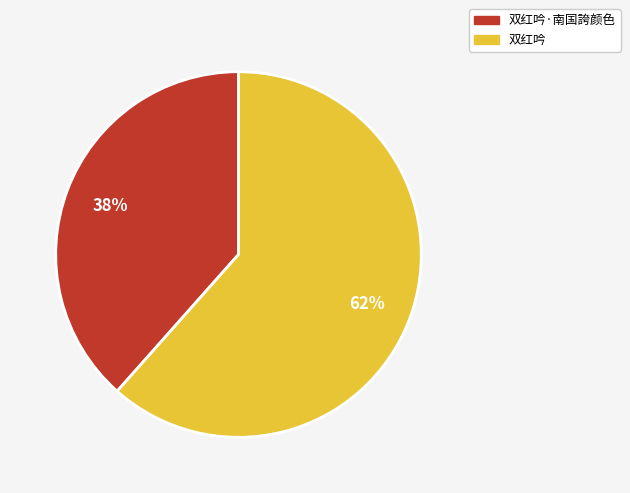

To the nearest percent, what is the average slice percentage?

50%